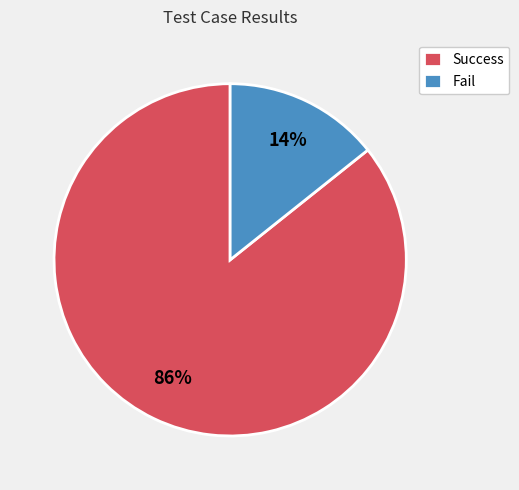

How many slices are in this pie chart?

2